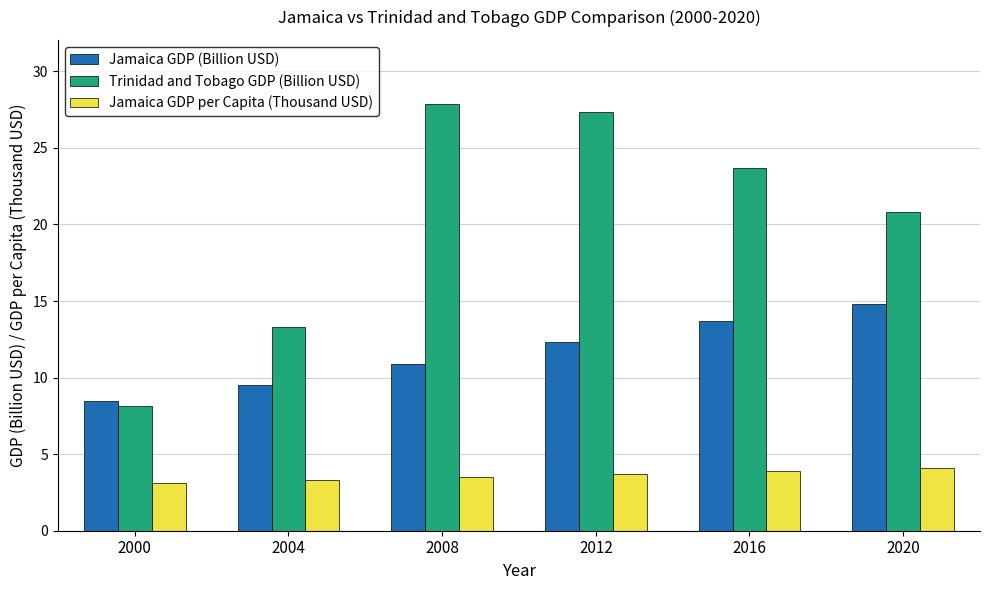

Does the chart contain any negative values?

No